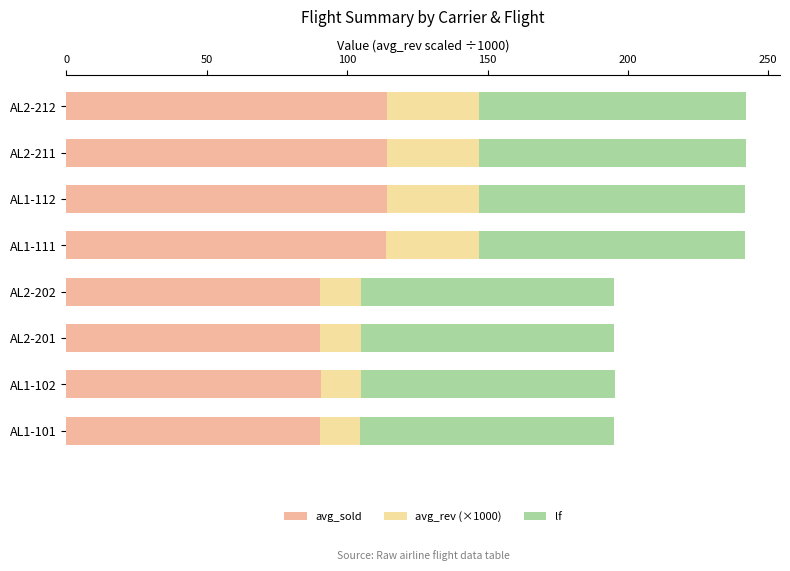

What is the average value of the avg_sold series?

102.2